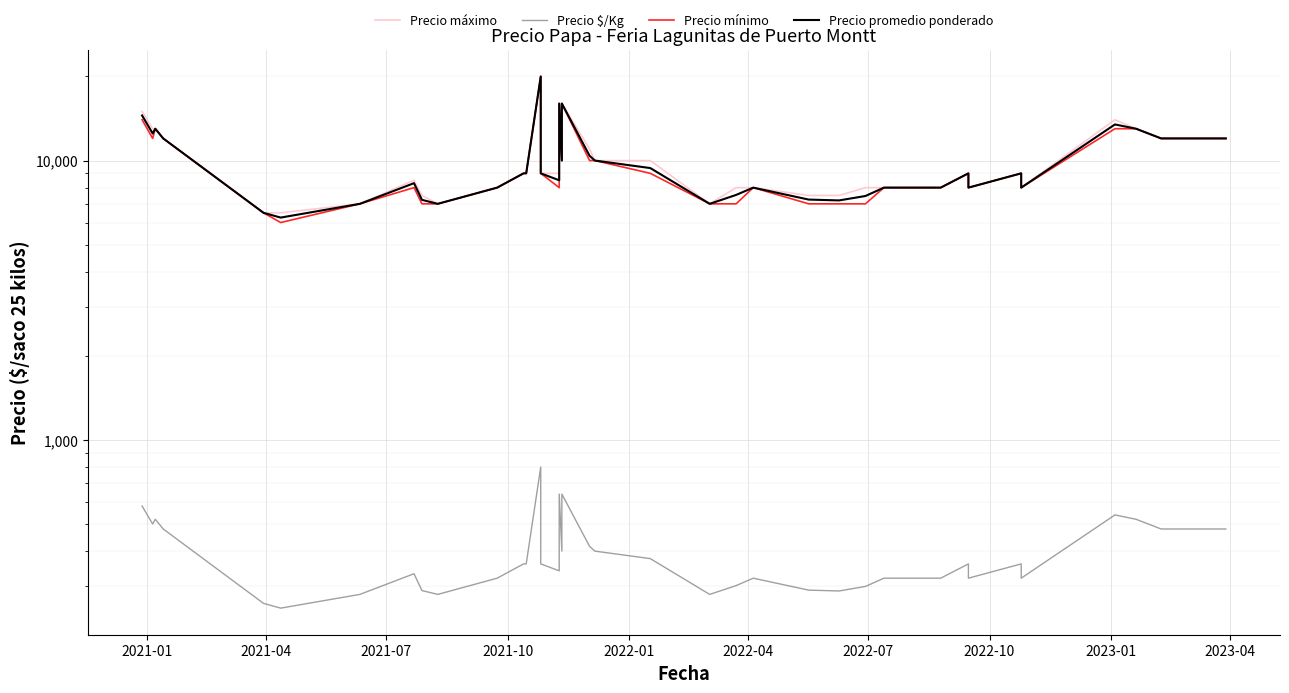

Reading left to right, what are all the values shown in this chart?

Precio máximo: 15000	13000	13000	12000	6500	6500	7000	8500	7500	7000	8000	9000	9000	20000	9000	9000	16000	10000	16000	11000	10000	10000	7000	8000	8000	7500	7500	8000	8000	8000	8000	8000	9000	8000	9000	8000	14000	13000	12000	12000
Precio $/Kg: 580	500	520	480	260	250	280	332	289	280	320	360	360	800	360	340	640	400	640	416	400	376	280	301	320	290	288	299	320	320	320	320	360	320	360	320	539	520	480	480
Precio mínimo: 14000	12000	13000	12000	6500	6000	7000	8000	7000	7000	8000	9000	9000	20000	9000	8000	16000	10000	16000	10000	10000	9000	7000	7000	8000	7000	7000	7000	8000	8000	8000	8000	9000	8000	9000	8000	13000	13000	12000	12000
Precio promedio ponderado: 14500	12500	13000	12000	6500	6250	7000	8300	7233	7000	8000	9000	9000	20000	9000	8500	16000	10000	16000	10400	10000	9400	7000	7533	8000	7250	7200	7467	8000	8000	8000	8000	9000	8000	9000	8000	13467	13000	12000	12000